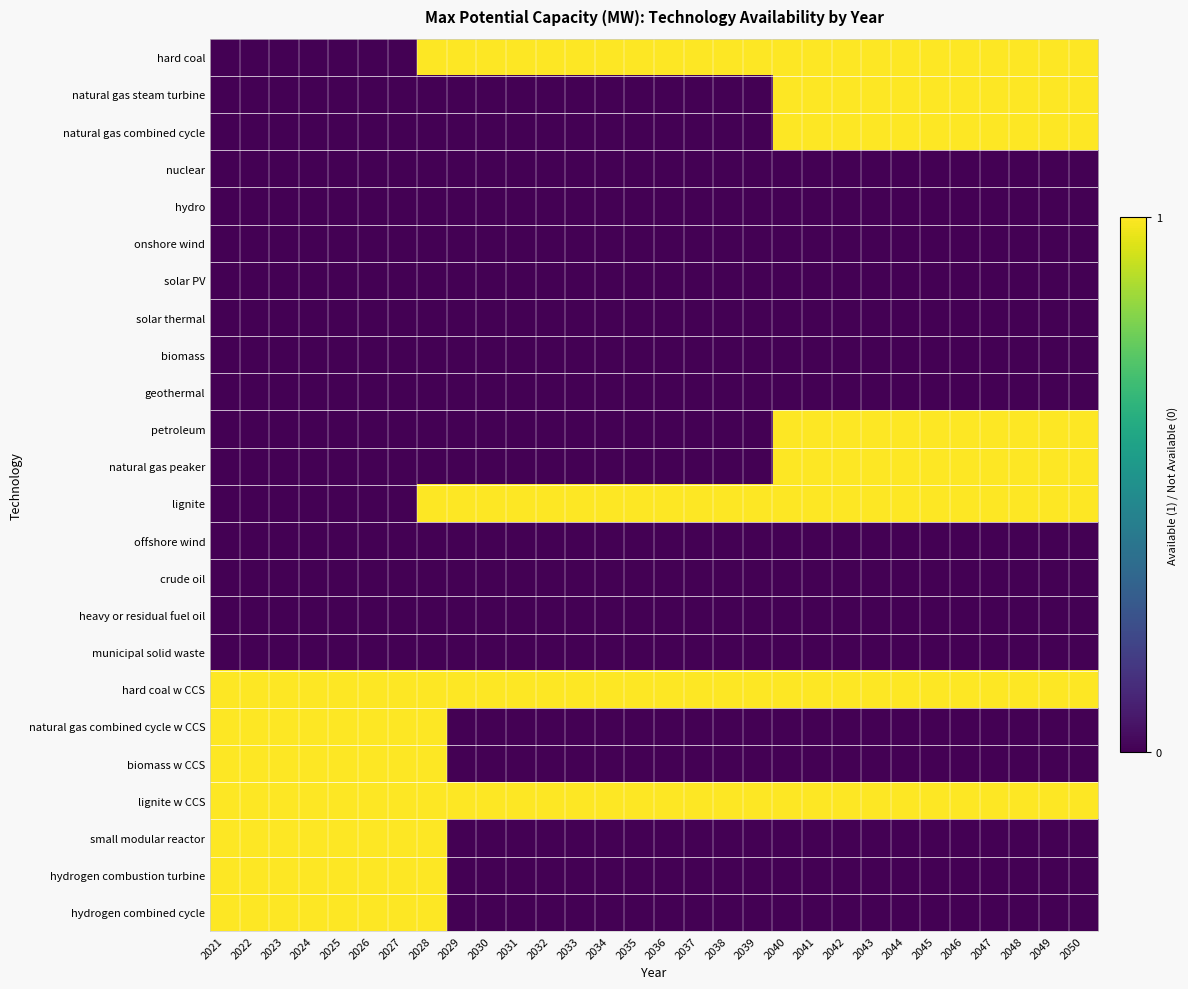

Reading left to right, what are all the values shown in this chart?

hard coal: 2021=0	2022=0	2023=0	2024=0	2025=0	2026=0	2027=0	2028=1	2029=1	2030=1	2031=1	2032=1	2033=1	2034=1	2035=1	2036=1	2037=1	2038=1	2039=1	2040=1	2041=1	2042=1	2043=1	2044=1	2045=1	2046=1	2047=1	2048=1	2049=1	2050=1
natural gas steam turbine: 2021=0	2022=0	2023=0	2024=0	2025=0	2026=0	2027=0	2028=0	2029=0	2030=0	2031=0	2032=0	2033=0	2034=0	2035=0	2036=0	2037=0	2038=0	2039=0	2040=1	2041=1	2042=1	2043=1	2044=1	2045=1	2046=1	2047=1	2048=1	2049=1	2050=1
natural gas combined cycle: 2021=0	2022=0	2023=0	2024=0	2025=0	2026=0	2027=0	2028=0	2029=0	2030=0	2031=0	2032=0	2033=0	2034=0	2035=0	2036=0	2037=0	2038=0	2039=0	2040=1	2041=1	2042=1	2043=1	2044=1	2045=1	2046=1	2047=1	2048=1	2049=1	2050=1
nuclear: 2021=0	2022=0	2023=0	2024=0	2025=0	2026=0	2027=0	2028=0	2029=0	2030=0	2031=0	2032=0	2033=0	2034=0	2035=0	2036=0	2037=0	2038=0	2039=0	2040=0	2041=0	2042=0	2043=0	2044=0	2045=0	2046=0	2047=0	2048=0	2049=0	2050=0
hydro: 2021=0	2022=0	2023=0	2024=0	2025=0	2026=0	2027=0	2028=0	2029=0	2030=0	2031=0	2032=0	2033=0	2034=0	2035=0	2036=0	2037=0	2038=0	2039=0	2040=0	2041=0	2042=0	2043=0	2044=0	2045=0	2046=0	2047=0	2048=0	2049=0	2050=0
onshore wind: 2021=0	2022=0	2023=0	2024=0	2025=0	2026=0	2027=0	2028=0	2029=0	2030=0	2031=0	2032=0	2033=0	2034=0	2035=0	2036=0	2037=0	2038=0	2039=0	2040=0	2041=0	2042=0	2043=0	2044=0	2045=0	2046=0	2047=0	2048=0	2049=0	2050=0
solar PV: 2021=0	2022=0	2023=0	2024=0	2025=0	2026=0	2027=0	2028=0	2029=0	2030=0	2031=0	2032=0	2033=0	2034=0	2035=0	2036=0	2037=0	2038=0	2039=0	2040=0	2041=0	2042=0	2043=0	2044=0	2045=0	2046=0	2047=0	2048=0	2049=0	2050=0
solar thermal: 2021=0	2022=0	2023=0	2024=0	2025=0	2026=0	2027=0	2028=0	2029=0	2030=0	2031=0	2032=0	2033=0	2034=0	2035=0	2036=0	2037=0	2038=0	2039=0	2040=0	2041=0	2042=0	2043=0	2044=0	2045=0	2046=0	2047=0	2048=0	2049=0	2050=0
biomass: 2021=0	2022=0	2023=0	2024=0	2025=0	2026=0	2027=0	2028=0	2029=0	2030=0	2031=0	2032=0	2033=0	2034=0	2035=0	2036=0	2037=0	2038=0	2039=0	2040=0	2041=0	2042=0	2043=0	2044=0	2045=0	2046=0	2047=0	2048=0	2049=0	2050=0
geothermal: 2021=0	2022=0	2023=0	2024=0	2025=0	2026=0	2027=0	2028=0	2029=0	2030=0	2031=0	2032=0	2033=0	2034=0	2035=0	2036=0	2037=0	2038=0	2039=0	2040=0	2041=0	2042=0	2043=0	2044=0	2045=0	2046=0	2047=0	2048=0	2049=0	2050=0
petroleum: 2021=0	2022=0	2023=0	2024=0	2025=0	2026=0	2027=0	2028=0	2029=0	2030=0	2031=0	2032=0	2033=0	2034=0	2035=0	2036=0	2037=0	2038=0	2039=0	2040=1	2041=1	2042=1	2043=1	2044=1	2045=1	2046=1	2047=1	2048=1	2049=1	2050=1
natural gas peaker: 2021=0	2022=0	2023=0	2024=0	2025=0	2026=0	2027=0	2028=0	2029=0	2030=0	2031=0	2032=0	2033=0	2034=0	2035=0	2036=0	2037=0	2038=0	2039=0	2040=1	2041=1	2042=1	2043=1	2044=1	2045=1	2046=1	2047=1	2048=1	2049=1	2050=1
lignite: 2021=0	2022=0	2023=0	2024=0	2025=0	2026=0	2027=0	2028=1	2029=1	2030=1	2031=1	2032=1	2033=1	2034=1	2035=1	2036=1	2037=1	2038=1	2039=1	2040=1	2041=1	2042=1	2043=1	2044=1	2045=1	2046=1	2047=1	2048=1	2049=1	2050=1
offshore wind: 2021=0	2022=0	2023=0	2024=0	2025=0	2026=0	2027=0	2028=0	2029=0	2030=0	2031=0	2032=0	2033=0	2034=0	2035=0	2036=0	2037=0	2038=0	2039=0	2040=0	2041=0	2042=0	2043=0	2044=0	2045=0	2046=0	2047=0	2048=0	2049=0	2050=0
crude oil: 2021=0	2022=0	2023=0	2024=0	2025=0	2026=0	2027=0	2028=0	2029=0	2030=0	2031=0	2032=0	2033=0	2034=0	2035=0	2036=0	2037=0	2038=0	2039=0	2040=0	2041=0	2042=0	2043=0	2044=0	2045=0	2046=0	2047=0	2048=0	2049=0	2050=0
heavy or residual fuel oil: 2021=0	2022=0	2023=0	2024=0	2025=0	2026=0	2027=0	2028=0	2029=0	2030=0	2031=0	2032=0	2033=0	2034=0	2035=0	2036=0	2037=0	2038=0	2039=0	2040=0	2041=0	2042=0	2043=0	2044=0	2045=0	2046=0	2047=0	2048=0	2049=0	2050=0
municipal solid waste: 2021=0	2022=0	2023=0	2024=0	2025=0	2026=0	2027=0	2028=0	2029=0	2030=0	2031=0	2032=0	2033=0	2034=0	2035=0	2036=0	2037=0	2038=0	2039=0	2040=0	2041=0	2042=0	2043=0	2044=0	2045=0	2046=0	2047=0	2048=0	2049=0	2050=0
hard coal w CCS: 2021=1	2022=1	2023=1	2024=1	2025=1	2026=1	2027=1	2028=1	2029=1	2030=1	2031=1	2032=1	2033=1	2034=1	2035=1	2036=1	2037=1	2038=1	2039=1	2040=1	2041=1	2042=1	2043=1	2044=1	2045=1	2046=1	2047=1	2048=1	2049=1	2050=1
natural gas combined cycle w CCS: 2021=1	2022=1	2023=1	2024=1	2025=1	2026=1	2027=1	2028=1	2029=0	2030=0	2031=0	2032=0	2033=0	2034=0	2035=0	2036=0	2037=0	2038=0	2039=0	2040=0	2041=0	2042=0	2043=0	2044=0	2045=0	2046=0	2047=0	2048=0	2049=0	2050=0
biomass w CCS: 2021=1	2022=1	2023=1	2024=1	2025=1	2026=1	2027=1	2028=1	2029=0	2030=0	2031=0	2032=0	2033=0	2034=0	2035=0	2036=0	2037=0	2038=0	2039=0	2040=0	2041=0	2042=0	2043=0	2044=0	2045=0	2046=0	2047=0	2048=0	2049=0	2050=0
lignite w CCS: 2021=1	2022=1	2023=1	2024=1	2025=1	2026=1	2027=1	2028=1	2029=1	2030=1	2031=1	2032=1	2033=1	2034=1	2035=1	2036=1	2037=1	2038=1	2039=1	2040=1	2041=1	2042=1	2043=1	2044=1	2045=1	2046=1	2047=1	2048=1	2049=1	2050=1
small modular reactor: 2021=1	2022=1	2023=1	2024=1	2025=1	2026=1	2027=1	2028=1	2029=0	2030=0	2031=0	2032=0	2033=0	2034=0	2035=0	2036=0	2037=0	2038=0	2039=0	2040=0	2041=0	2042=0	2043=0	2044=0	2045=0	2046=0	2047=0	2048=0	2049=0	2050=0
hydrogen combustion turbine: 2021=1	2022=1	2023=1	2024=1	2025=1	2026=1	2027=1	2028=1	2029=0	2030=0	2031=0	2032=0	2033=0	2034=0	2035=0	2036=0	2037=0	2038=0	2039=0	2040=0	2041=0	2042=0	2043=0	2044=0	2045=0	2046=0	2047=0	2048=0	2049=0	2050=0
hydrogen combined cycle: 2021=1	2022=1	2023=1	2024=1	2025=1	2026=1	2027=1	2028=1	2029=0	2030=0	2031=0	2032=0	2033=0	2034=0	2035=0	2036=0	2037=0	2038=0	2039=0	2040=0	2041=0	2042=0	2043=0	2044=0	2045=0	2046=0	2047=0	2048=0	2049=0	2050=0